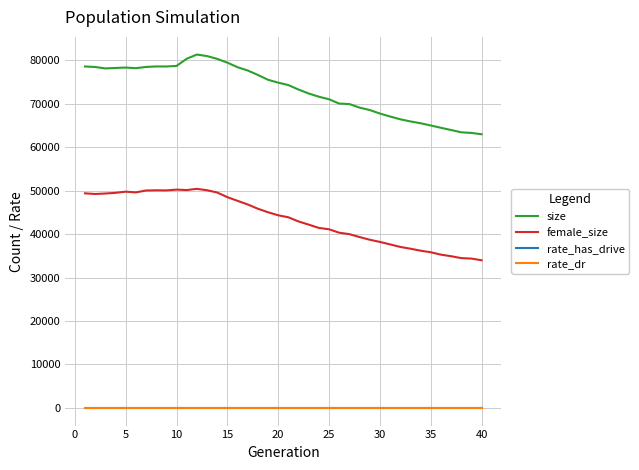

Which series has the largest total across all categories?

size